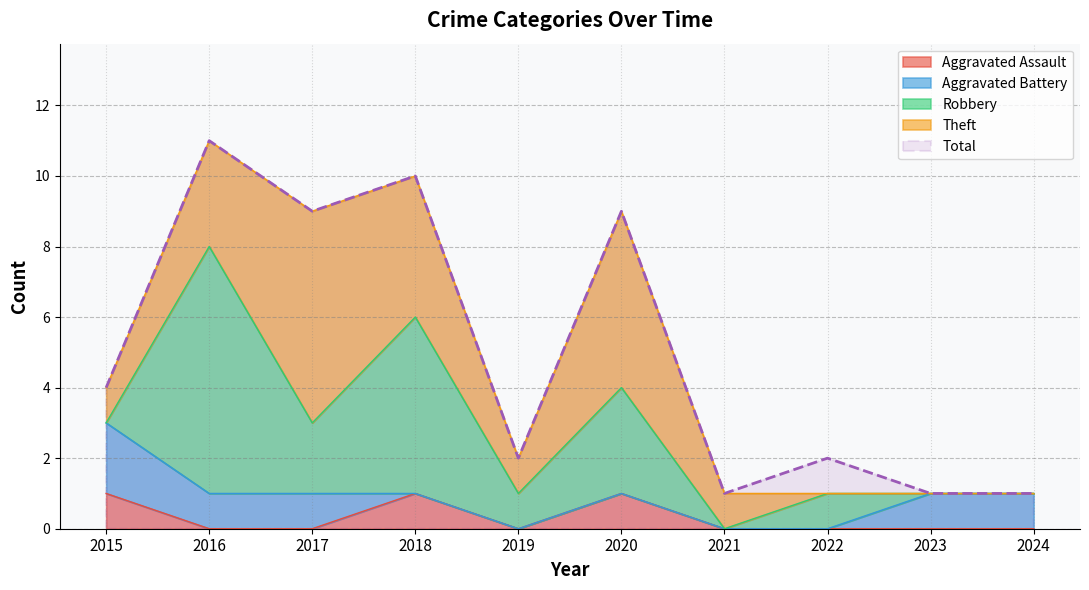

Which series has the widest spread of values?

Total